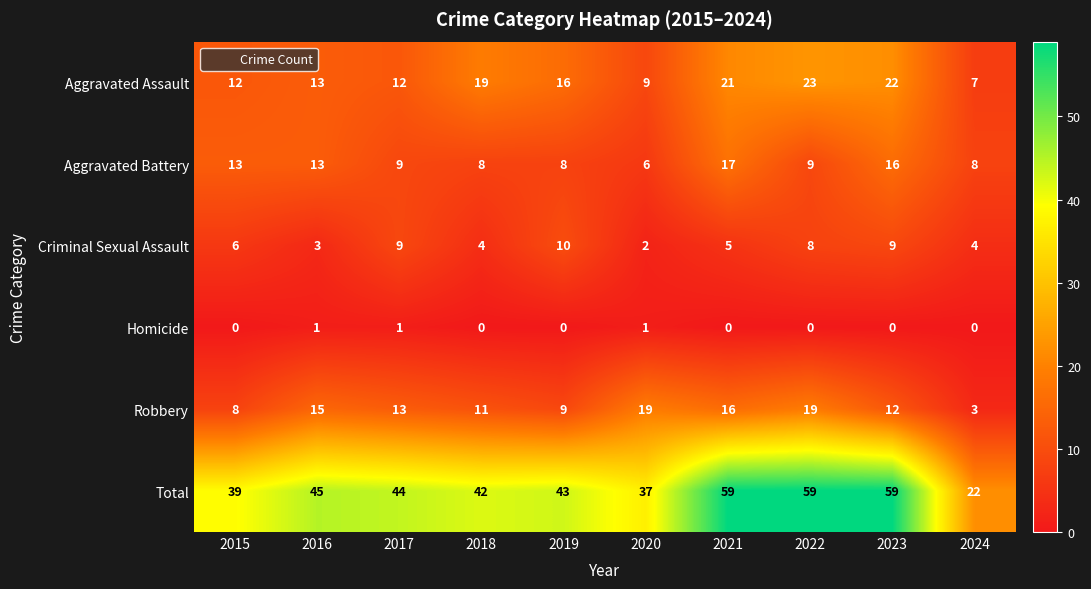

What is the minimum value for Robbery?

3